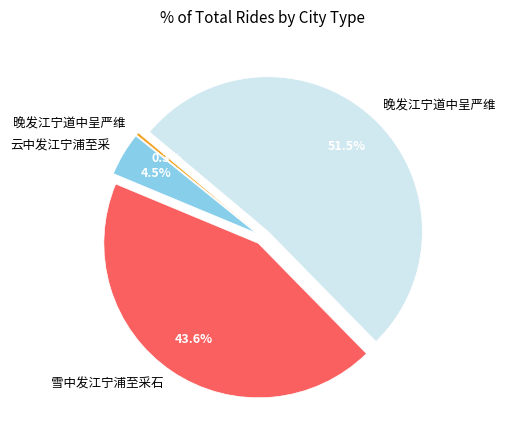

Does any single category account for the majority?

Yes